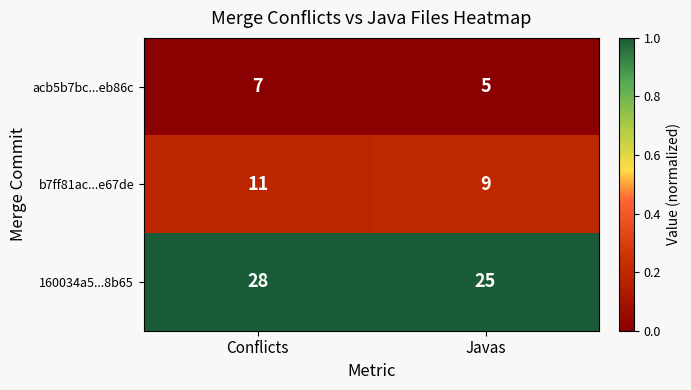

Reading left to right, what are all the values shown in this chart?

acb5b7bc...eb86c: Conflicts=7	Javas=5
b7ff81ac...e67de: Conflicts=11	Javas=9
160034a5...8b65: Conflicts=28	Javas=25